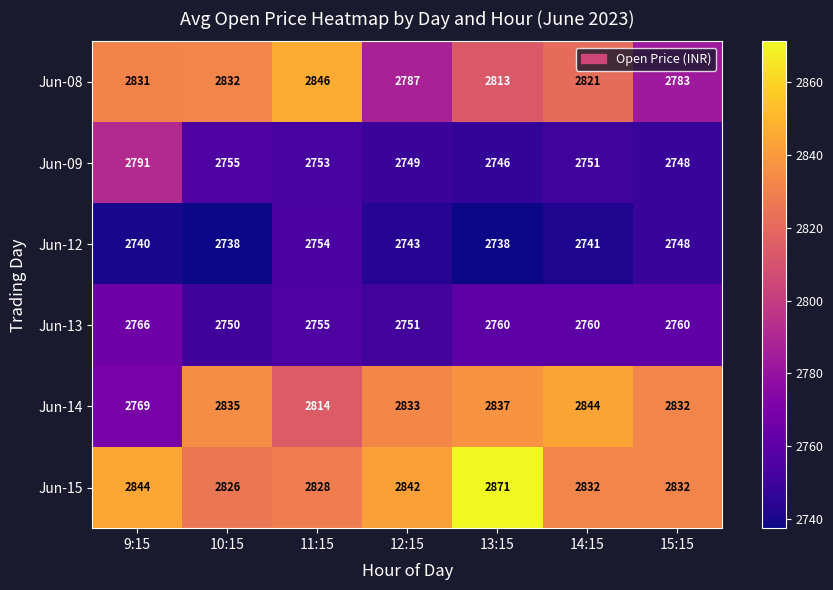

How many data points in Jun-15 are less than 2832?

2